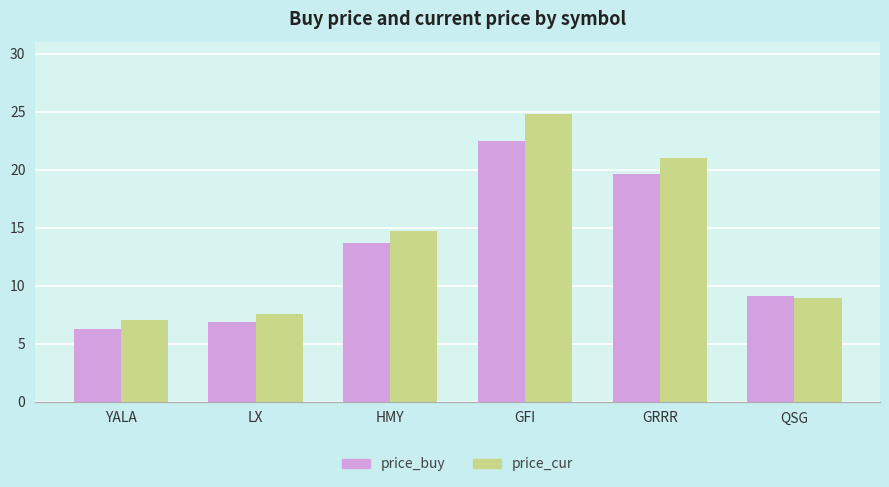

How many bars are there in each group?

2